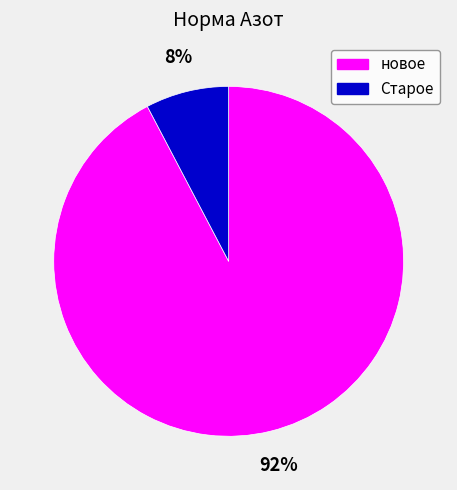

Count the number of slices in the pie.

2